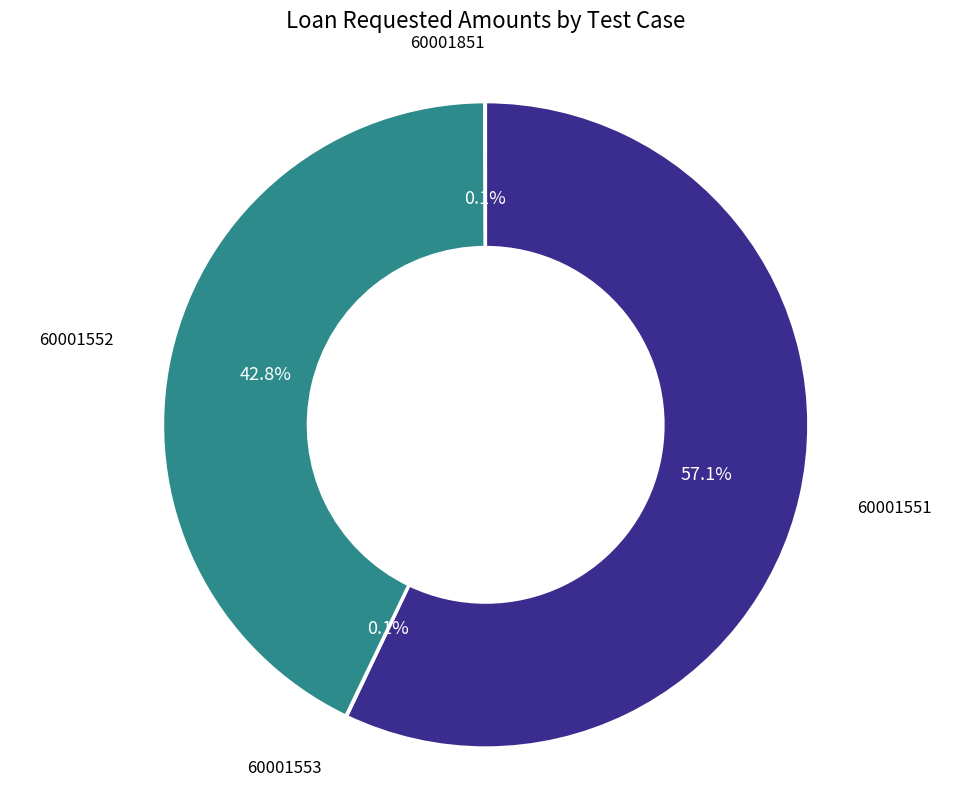

Does any single category account for the majority?

Yes